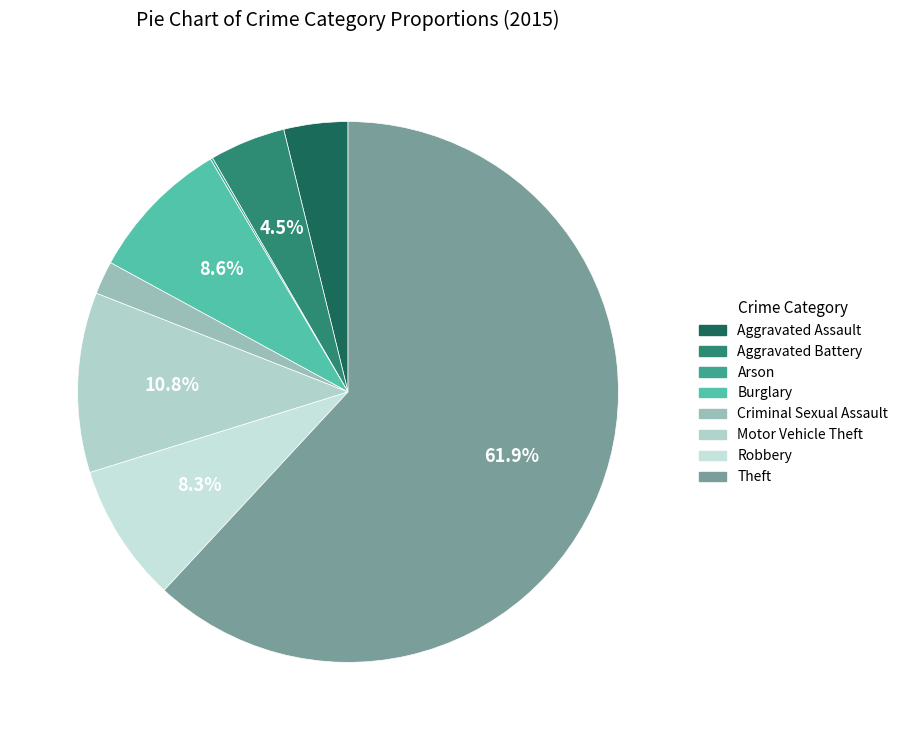

Does Aggravated Assault represent more than half of the total?

No